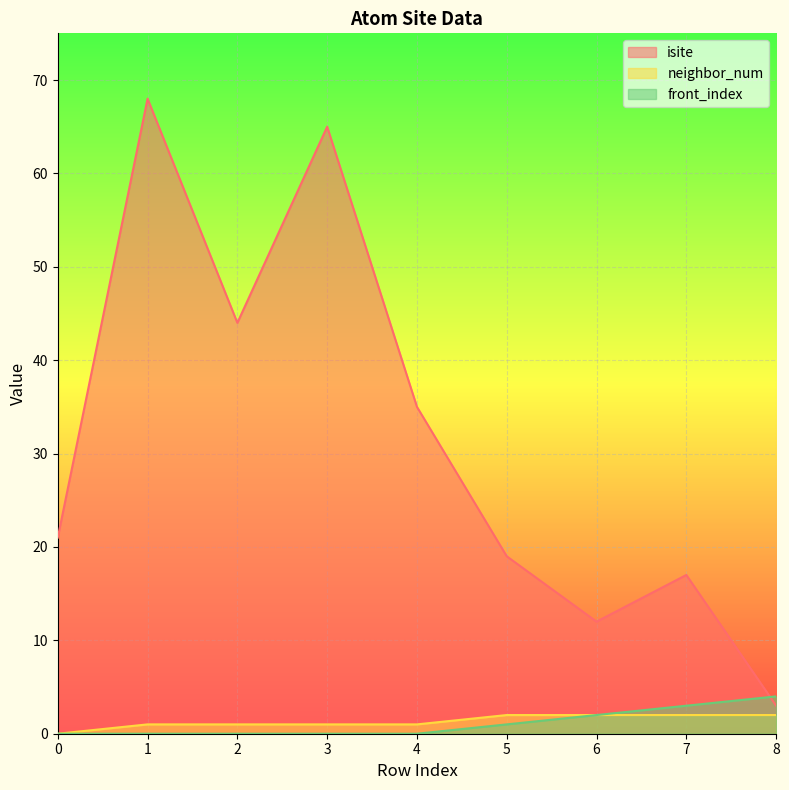

How many interior local valleys does the isite series have?

2